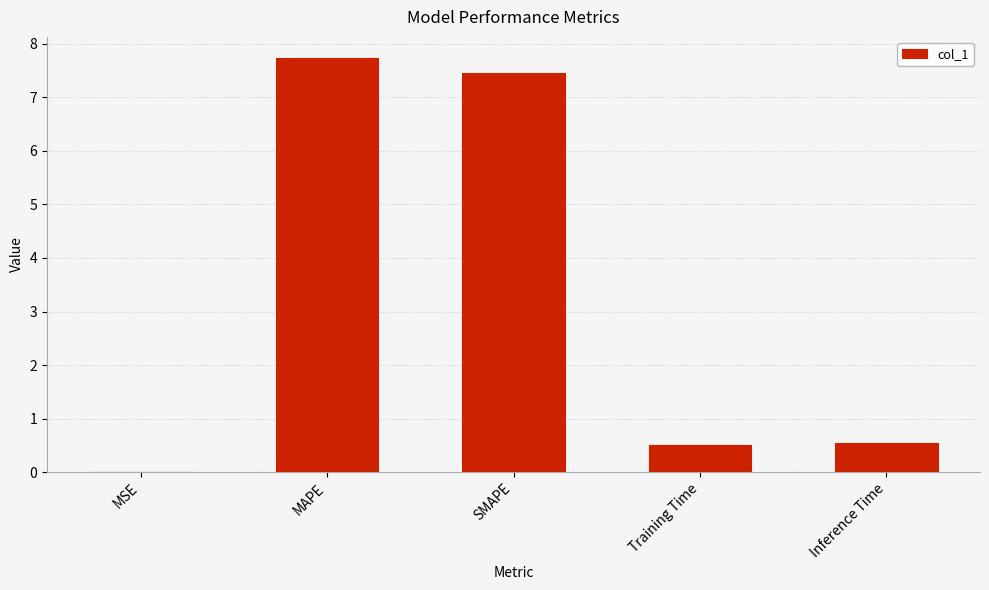

What is the average value?

3.3